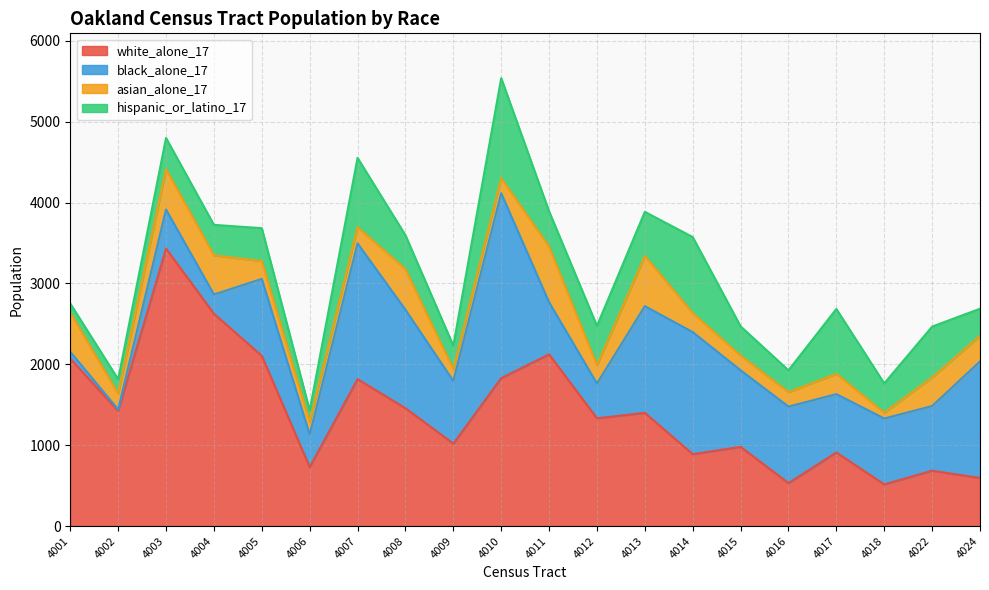

How many lines are shown in the chart?

4